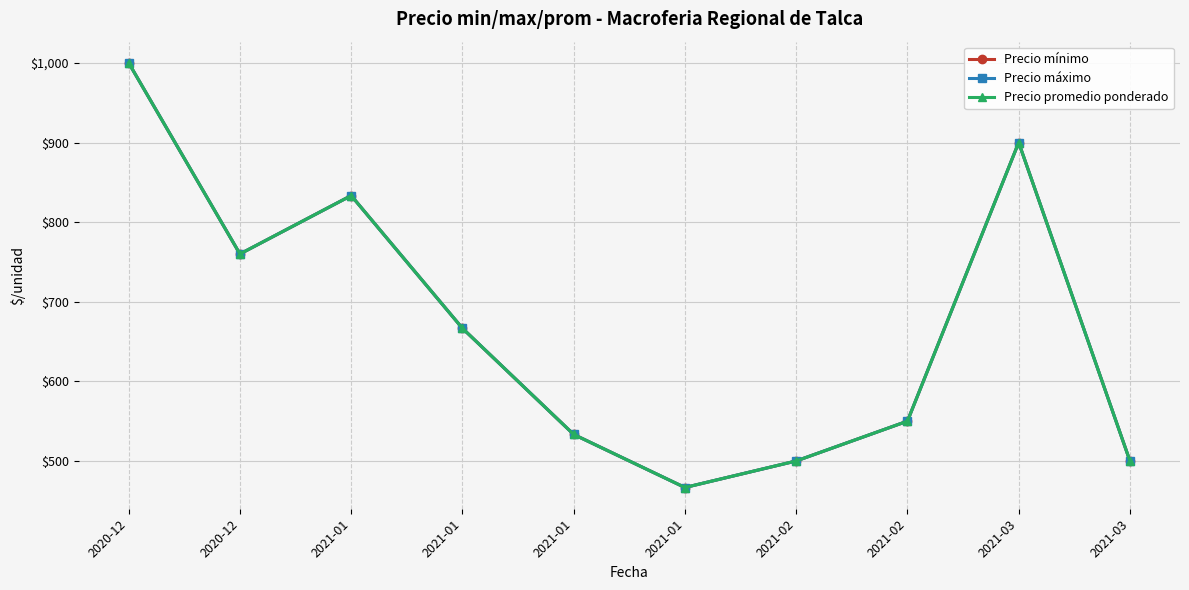

At which category is the sum across all series the highest?

2020-12